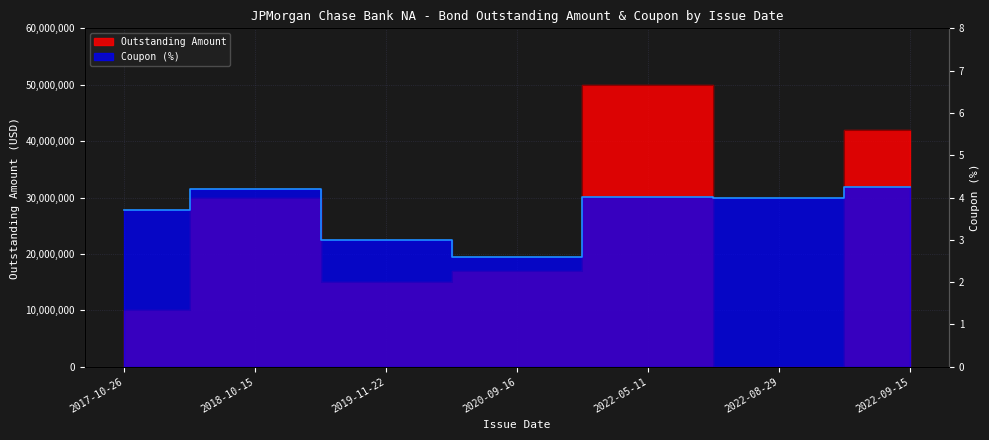

What is the label of the 4th point from the left?

2020-09-16